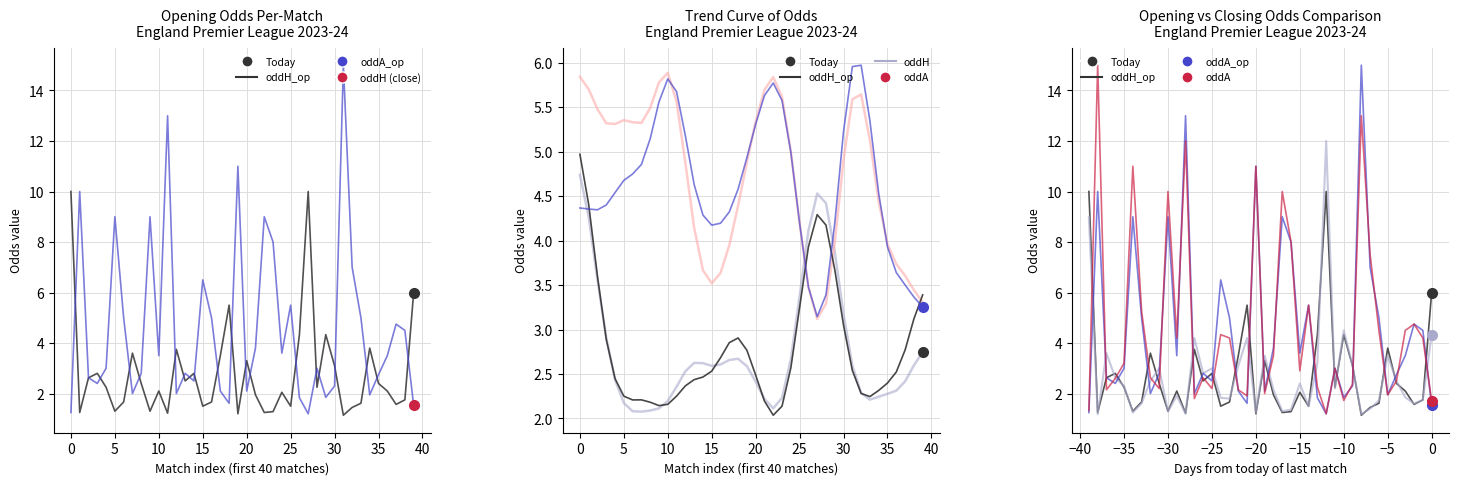

What is the minimum value shown in the chart?

1.1